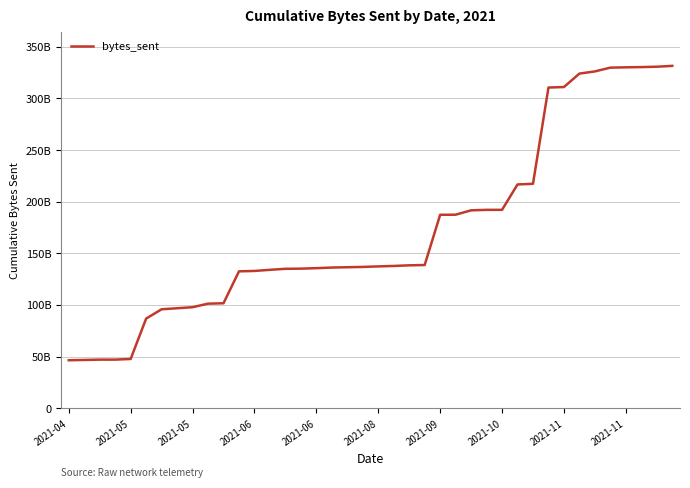

Does the chart have visible grid lines?

Yes